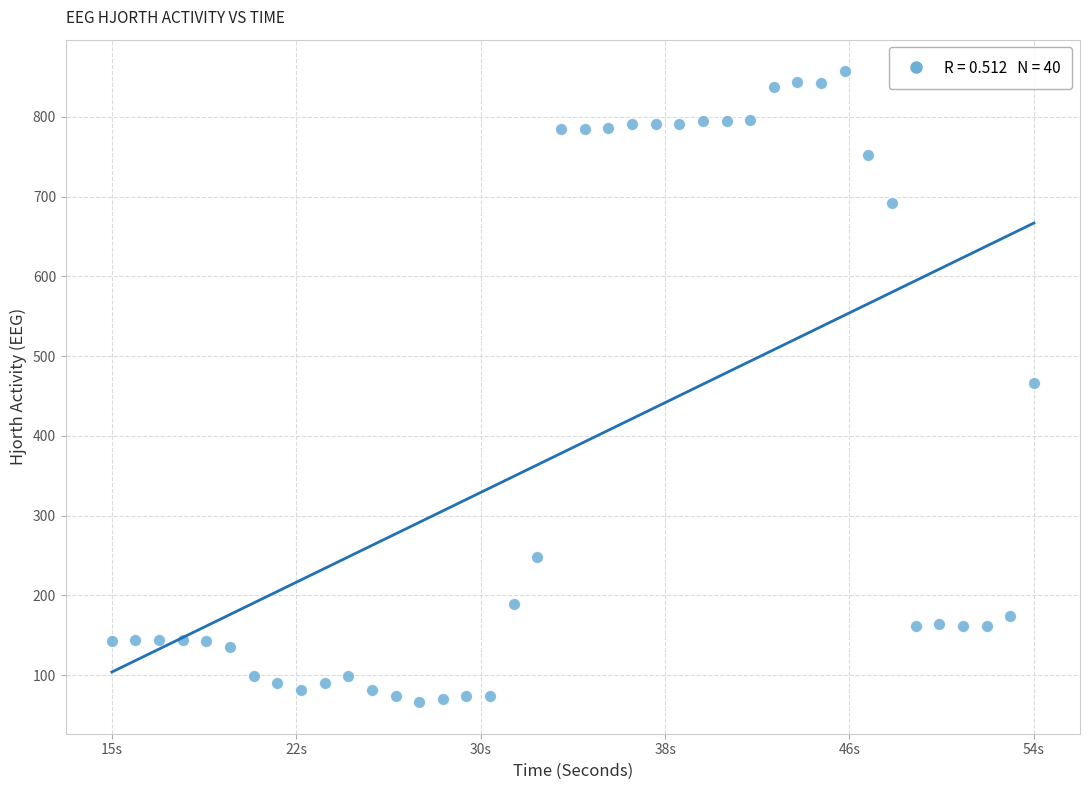

What is the range of X values (max minus min)?

39.0